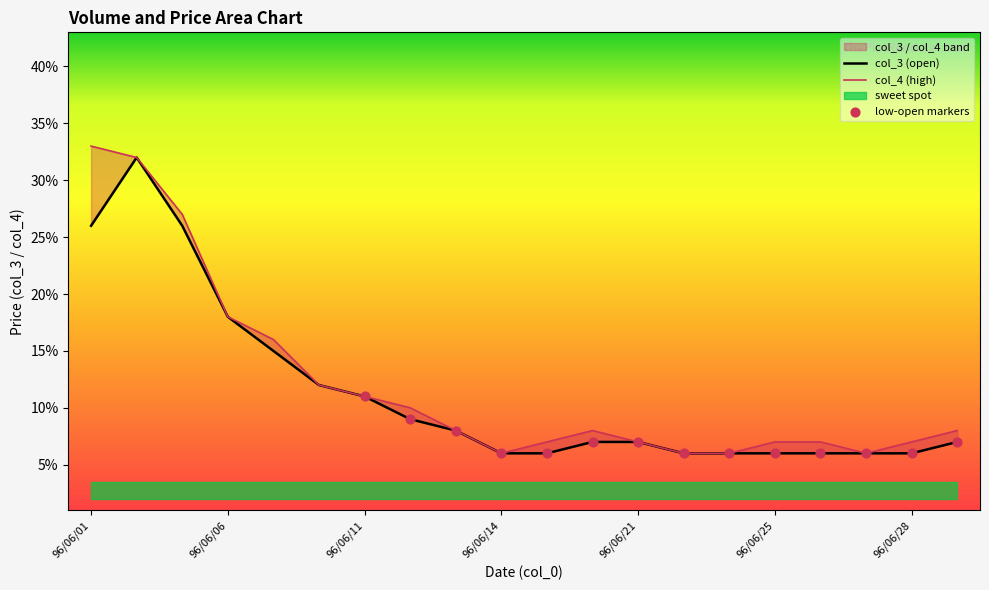

Which series has the widest spread of Y values?

col_4